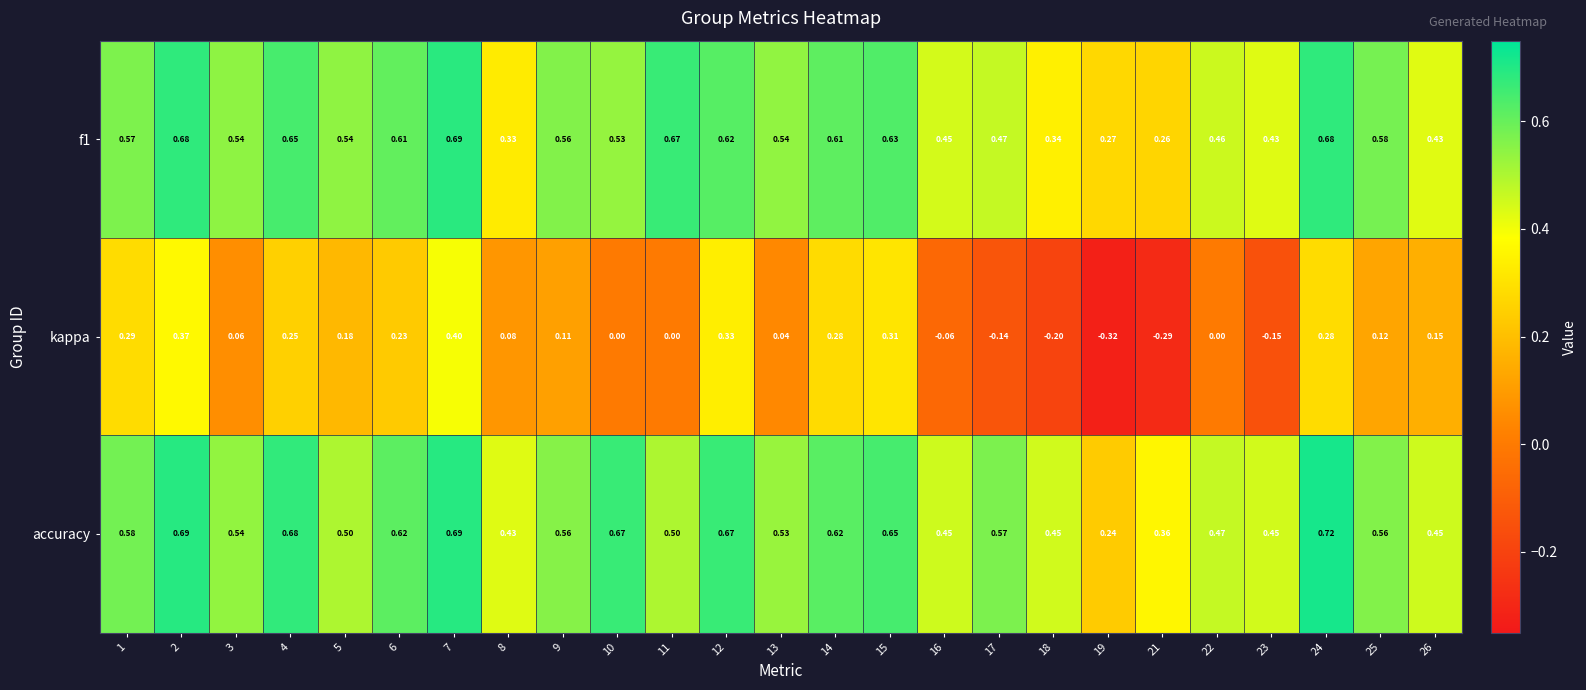

At which category does the chart reach its peak across all series?

24